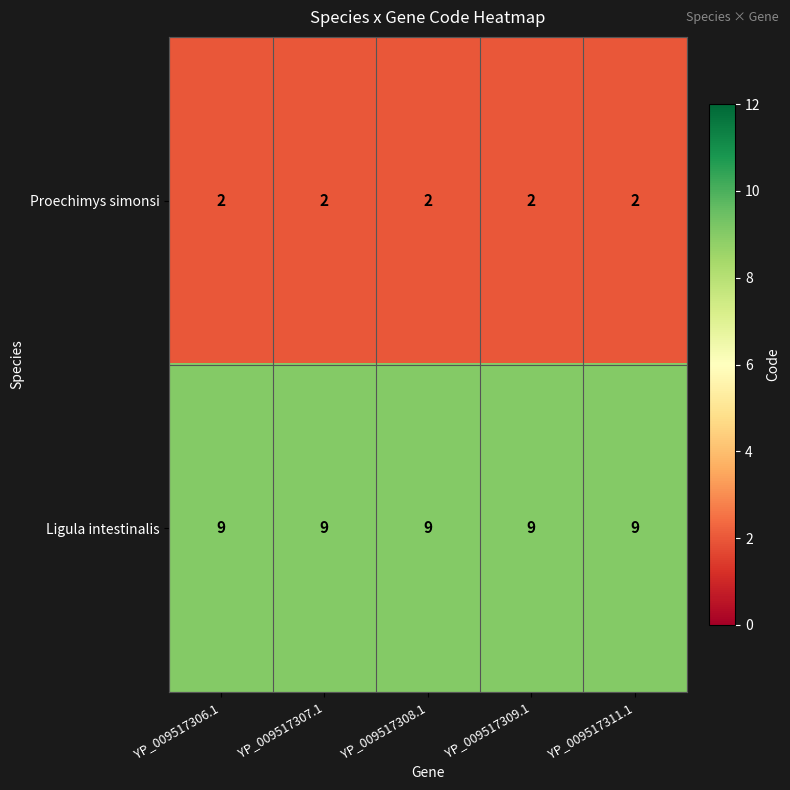

What is the sum of the Ligula intestinalis values at YP_009517309.1 and YP_009517307.1?

18